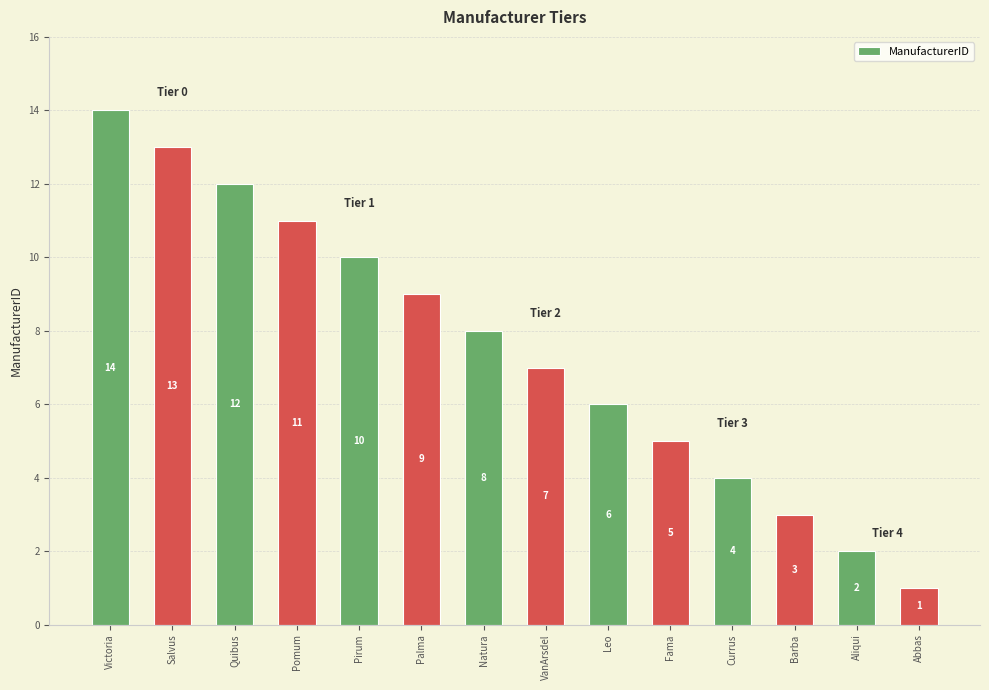

Reading left to right, extract all data points from this chart.

14	13	12	11	10	9	8	7	6	5	4	3	2	1